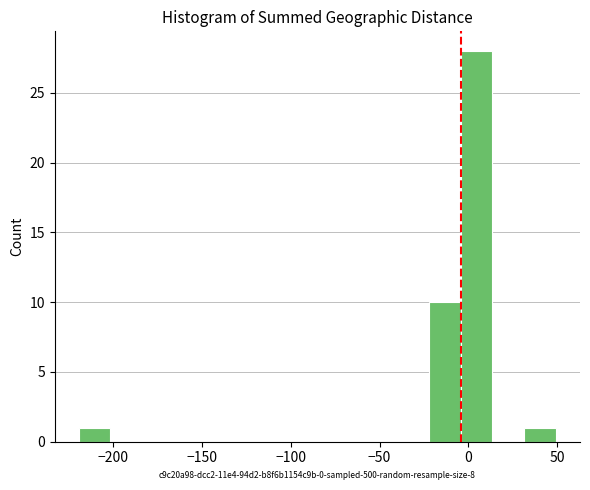

Around what value on the x-axis is the tallest bar? Give the approximate position of its centre, as read against the axis.

5